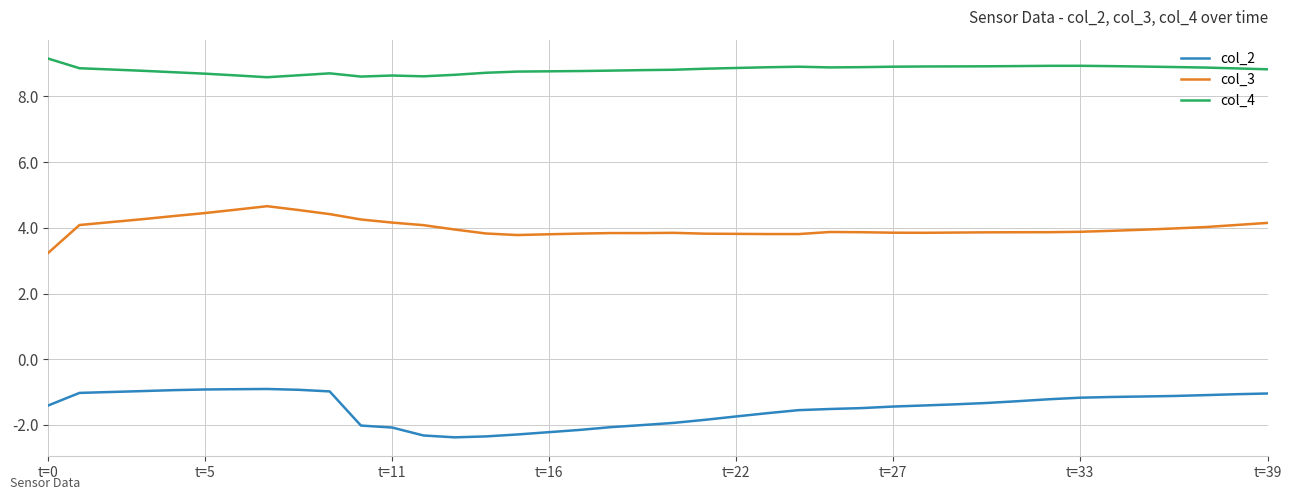

What is the difference between the maximum and minimum values in the col_4 series?

0.6